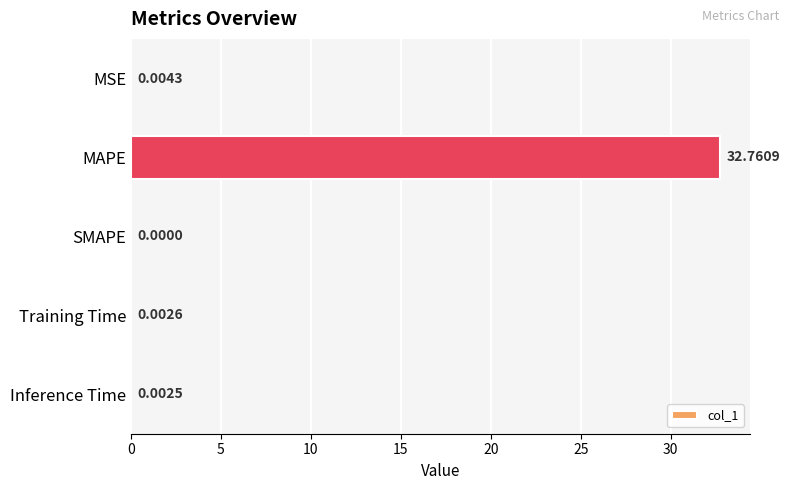

How many distinct data groups are displayed?

1